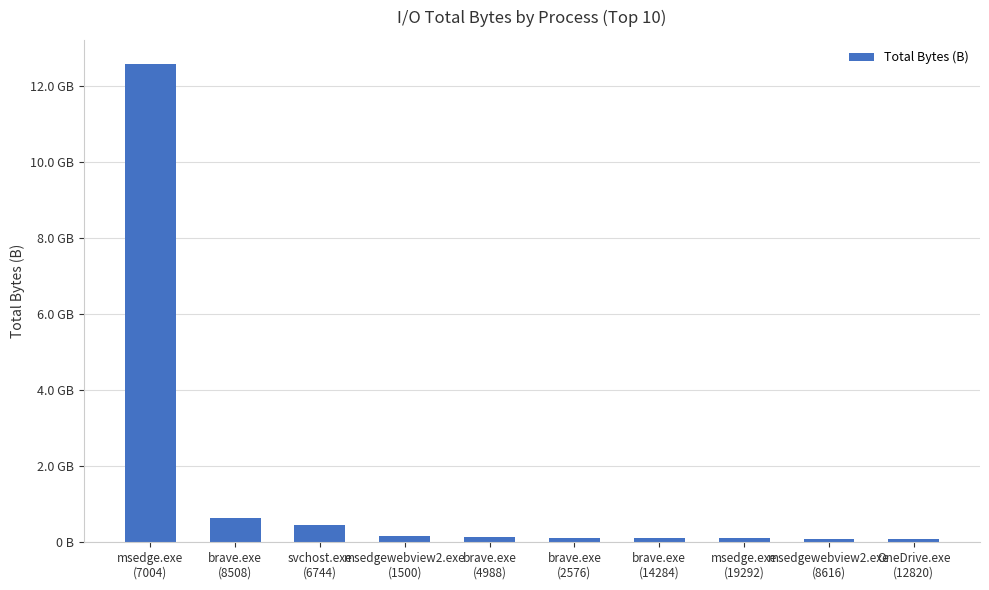

What is the maximum value shown in the chart?

12576410828